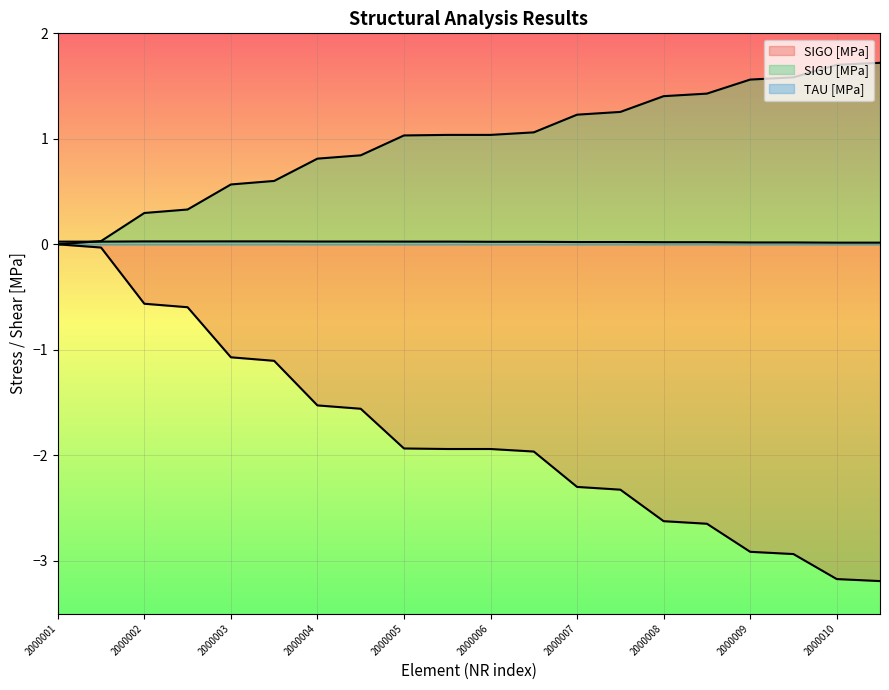

True or false: TAU [MPa] has more than 2 points higher than both neighbors.

False